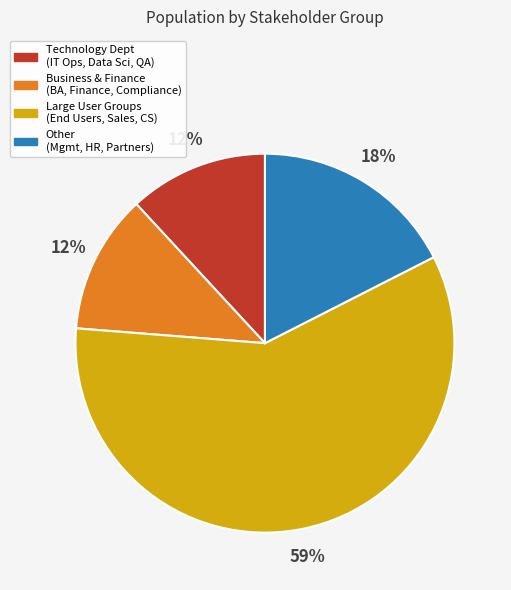

Is the sum of Large User Groups (End Users, Sales, CS) and Other (Mgmt, HR, Partners) greater than half?

Yes